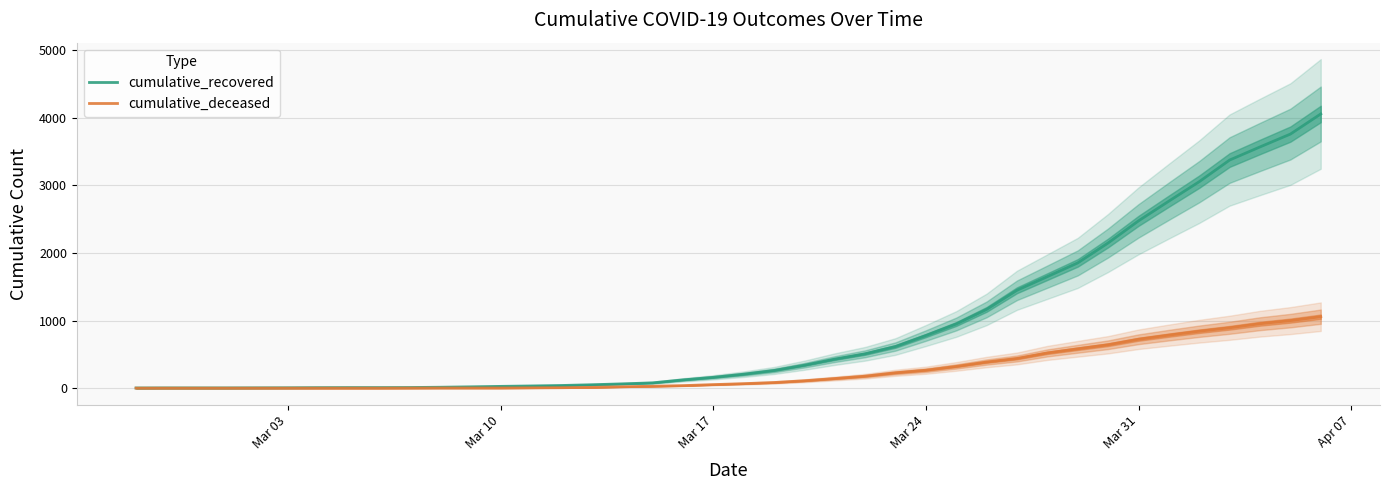

At which label does cumulative_recovered reach its minimum?

Mar 03